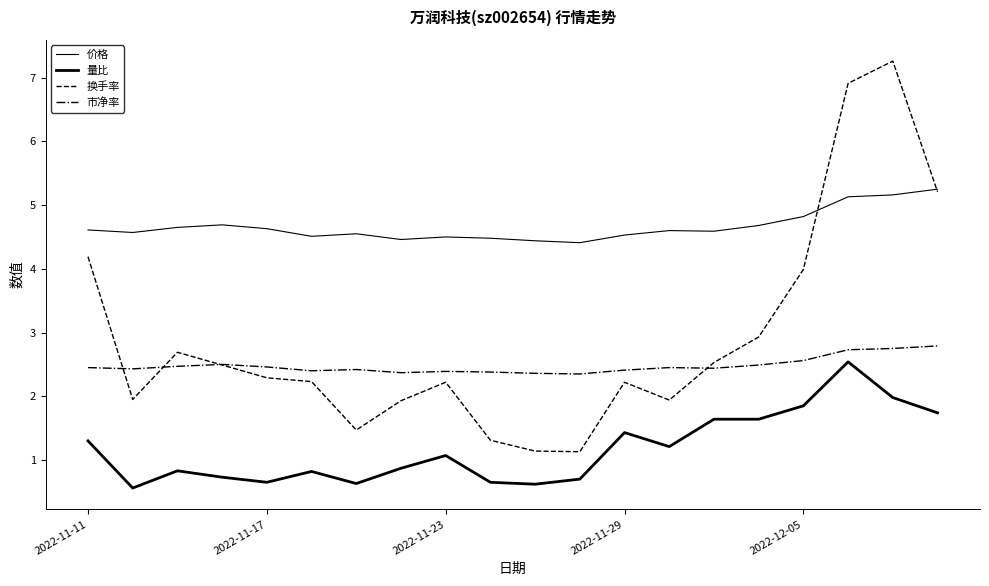

What is the smallest value displayed?

0.6